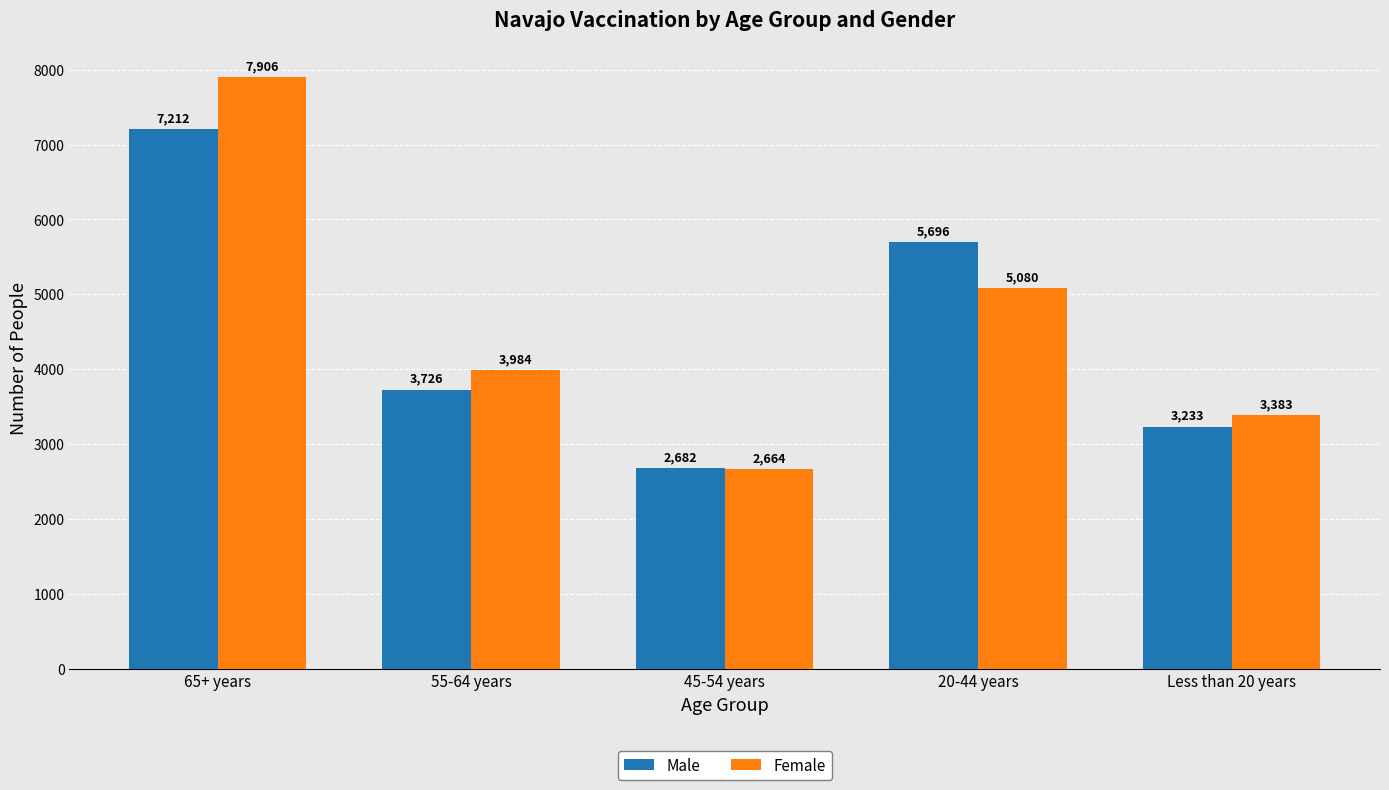

Reading right to left, list all the values displayed in this chart.

Male: 3233	5696	2682	3726	7212
Female: 3383	5080	2664	3984	7906